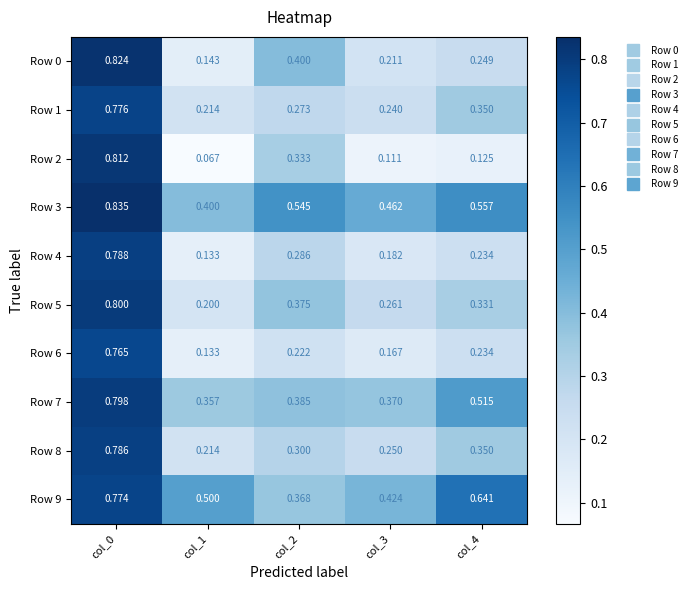

How many categories are shown in the chart?

5